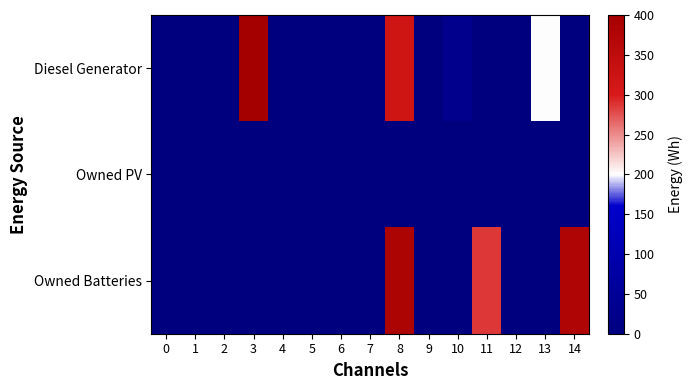

At which category is the sum across all series the highest?

8